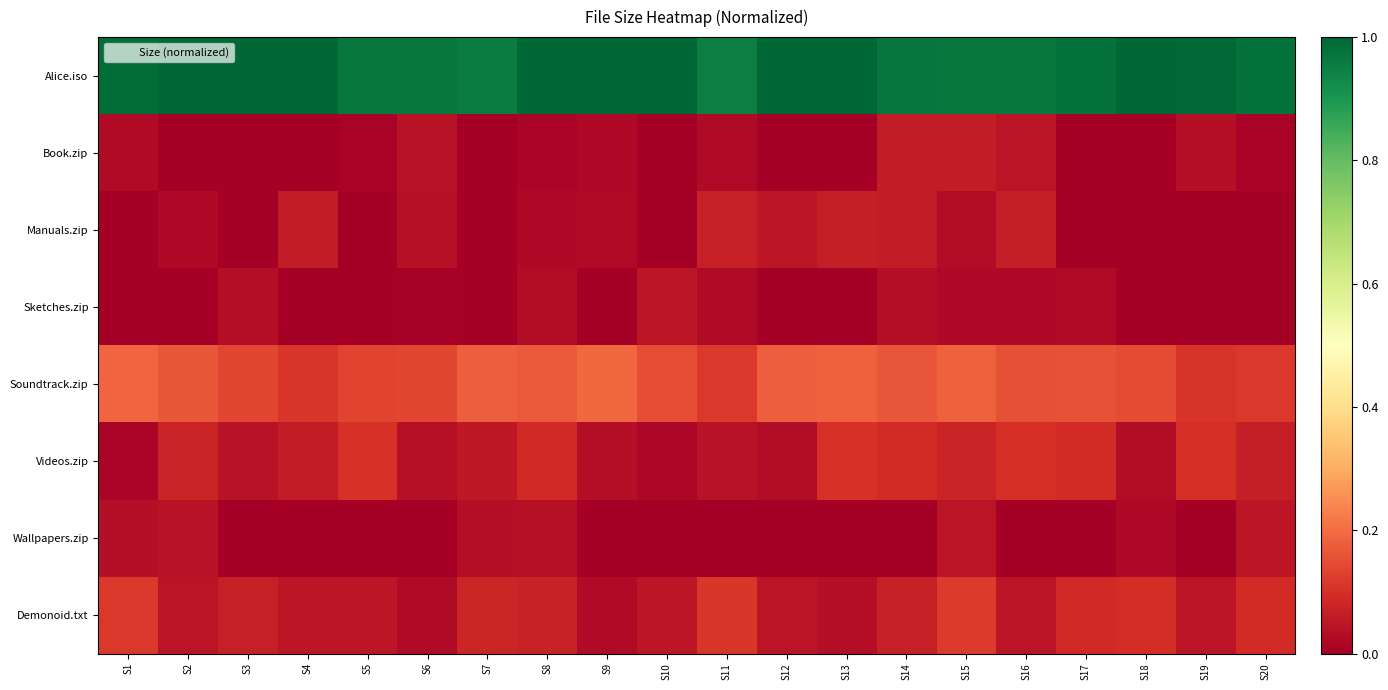

What is the difference between the highest and lowest values at S15?

0.9